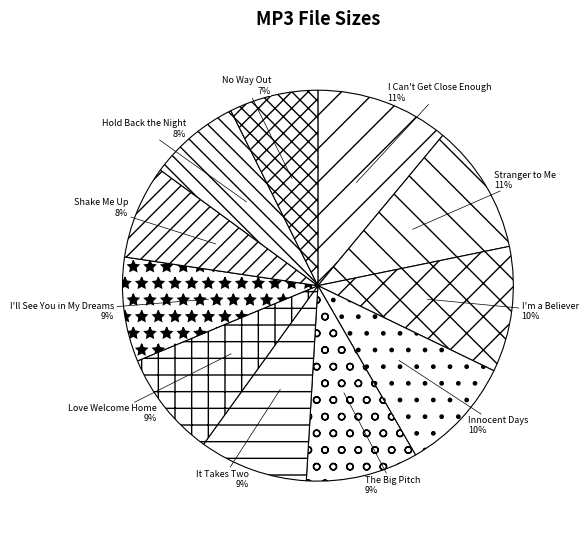

What is the ratio of the value at I'll See You in My Dreams to the value at Innocent Days?

0.9